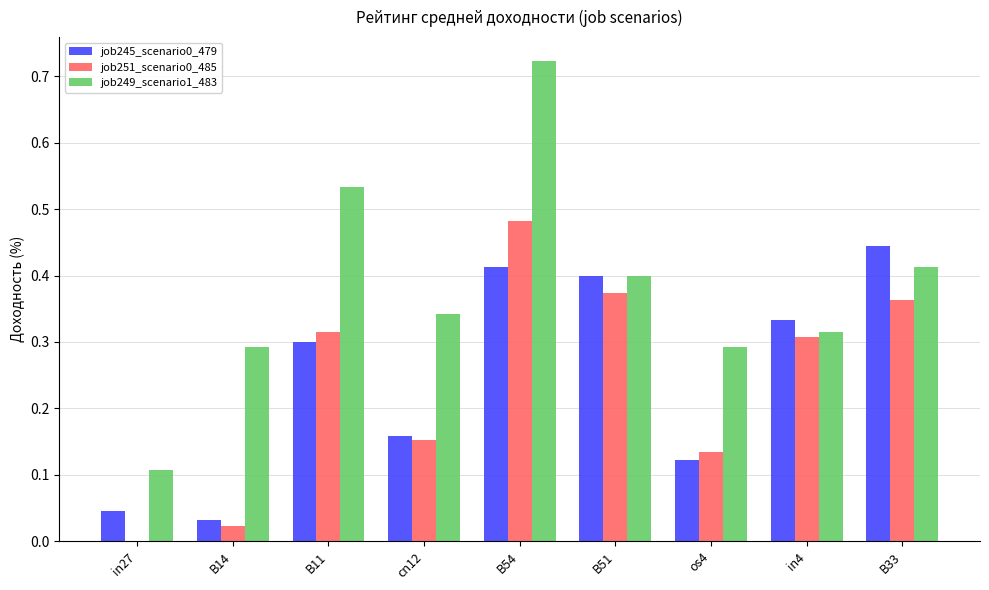

Is the value of job249_scenario1_483 at in4 greater than the value of job245_scenario0_479 at in4?

No